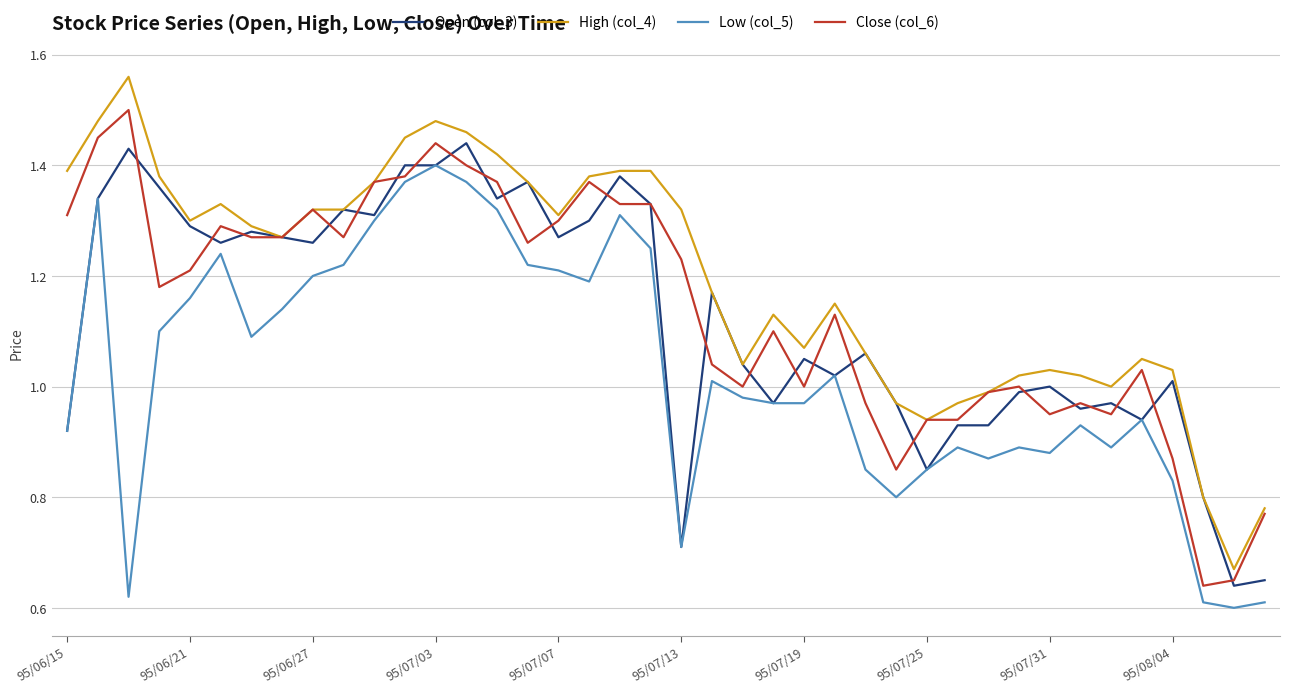

Which series has the largest total across all categories?

High (col_4)